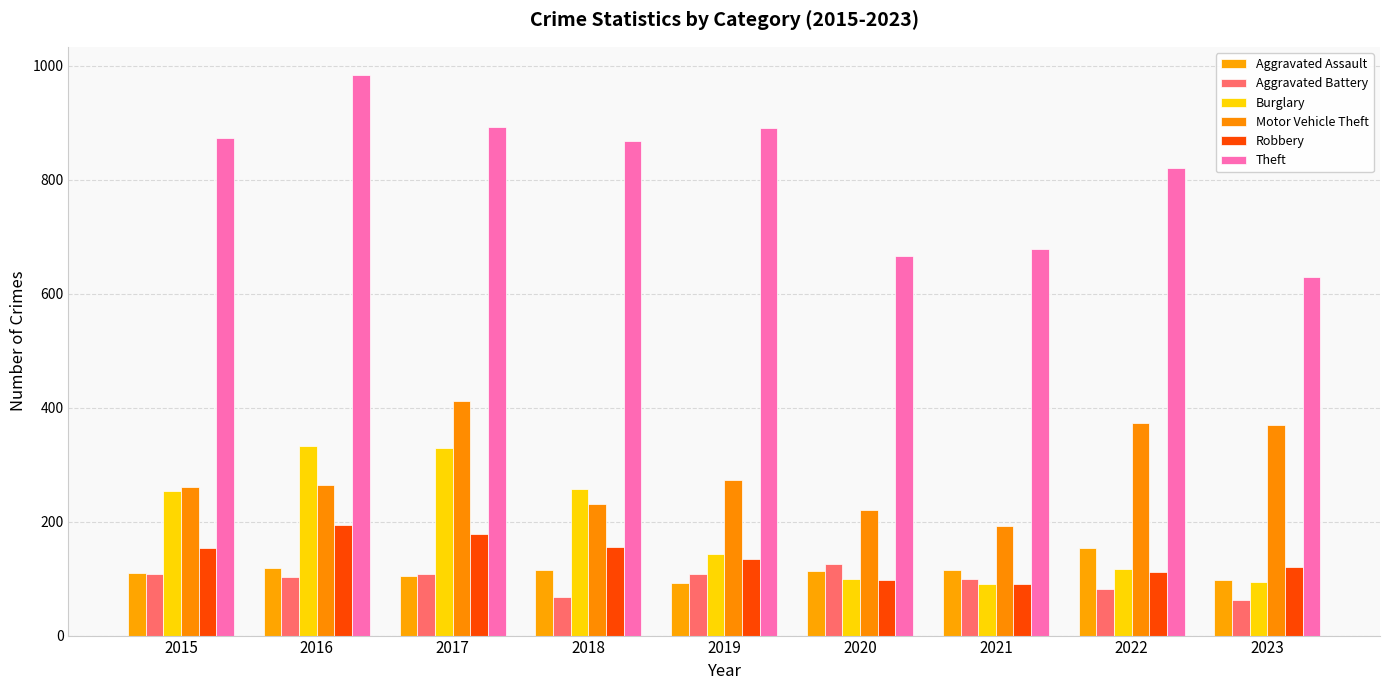

What is the sum of all Motor Vehicle Theft values?

2597